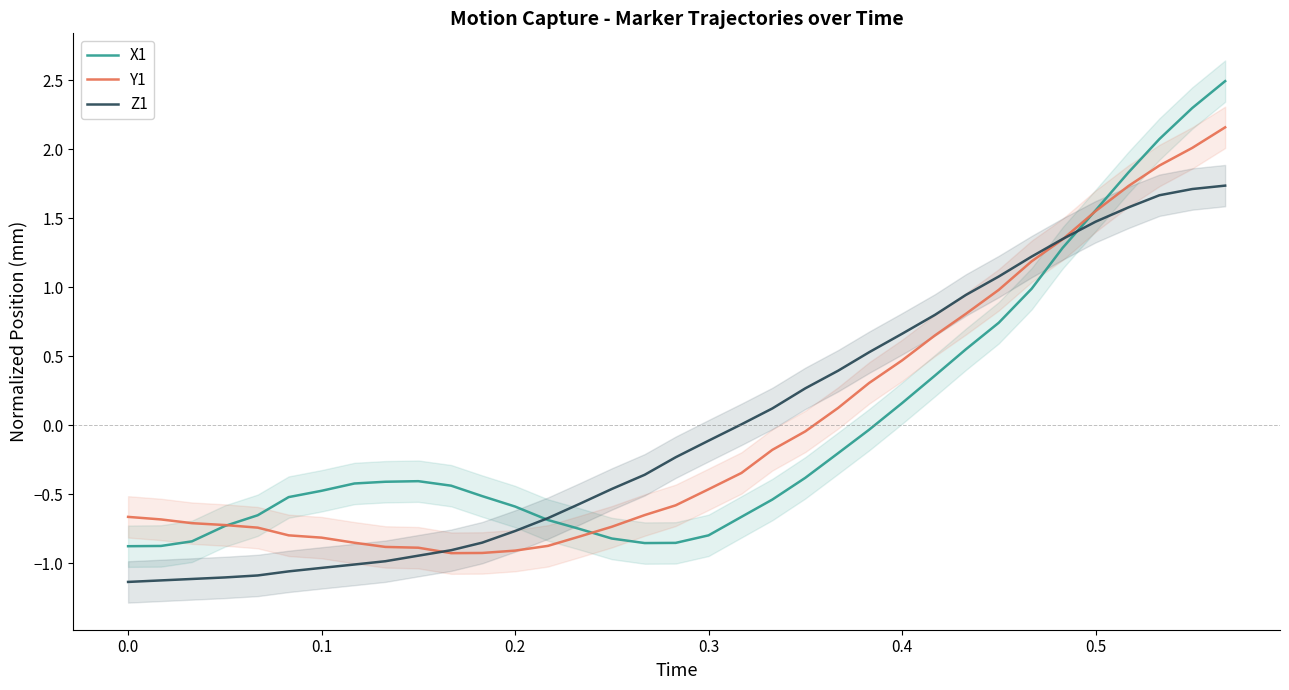

How many lines are shown in the chart?

3